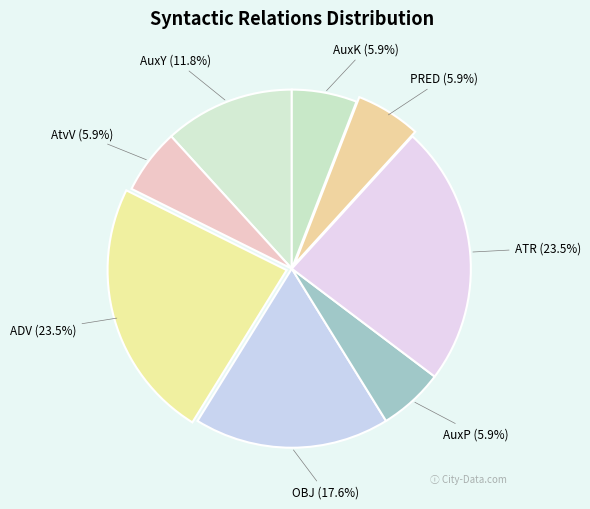

How many segments does this pie chart have?

8